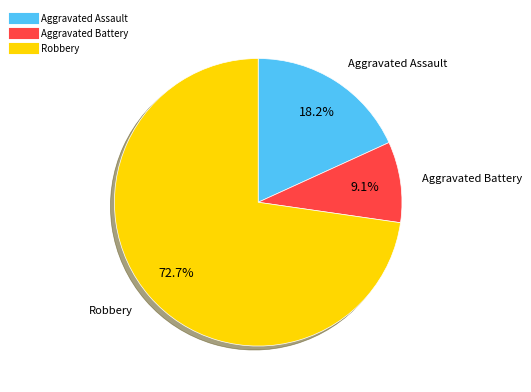

Is there a majority slice in this chart?

Yes